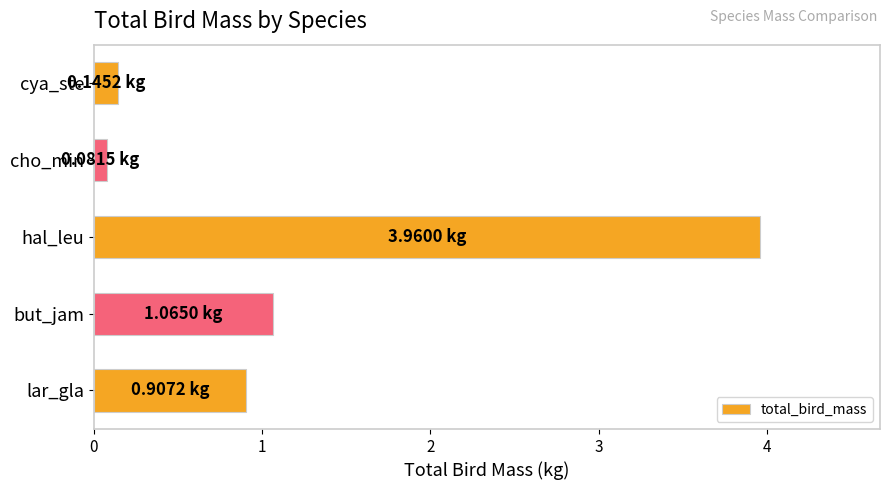

Where is the data nearest to the value 2?

but_jam